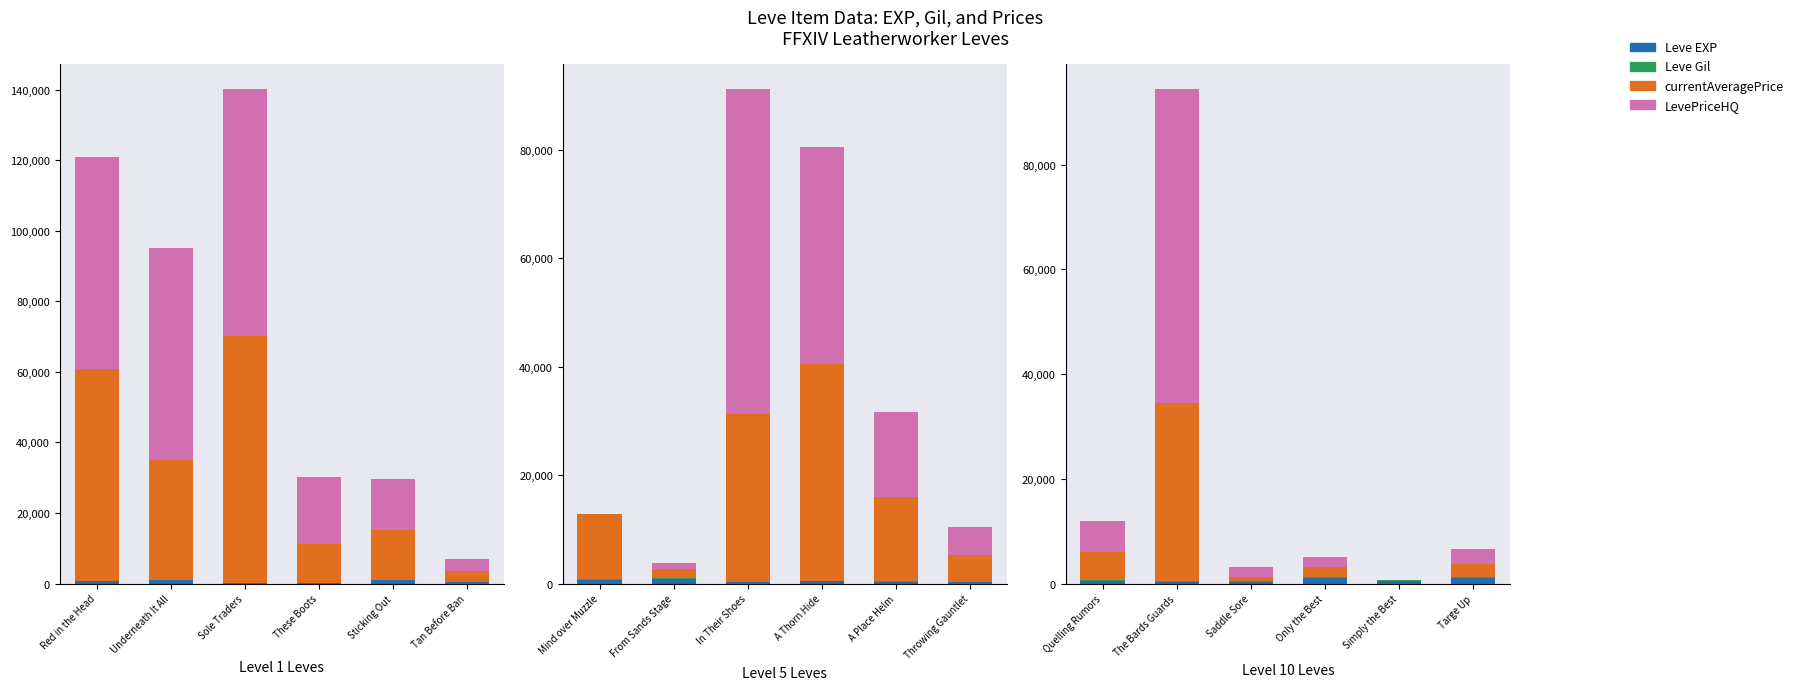

Is it true that LevePriceHQ equals 14241 at Sticking Out?

True